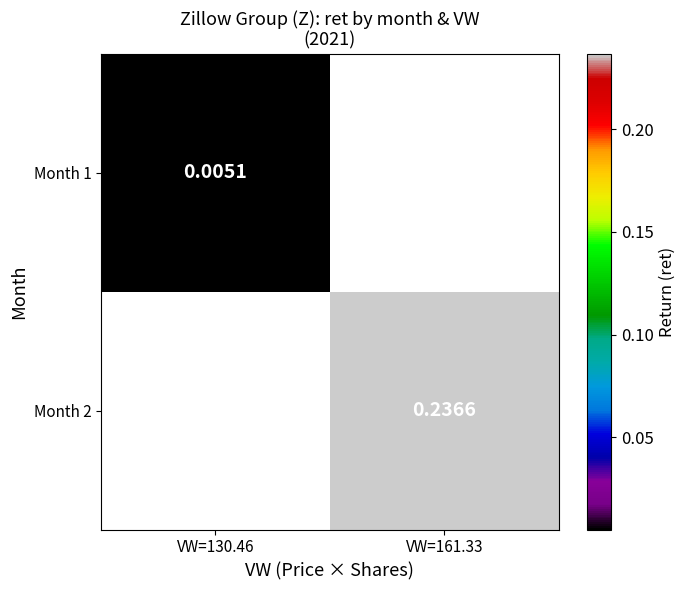

Which category has the lowest value across all series?

VW=130.46